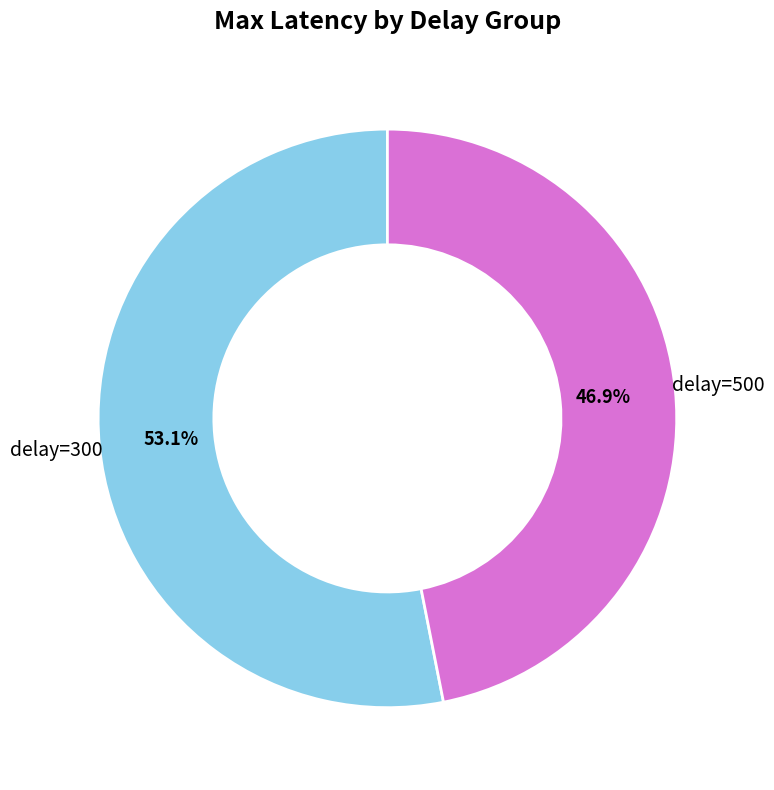

How many segments does this pie chart have?

2